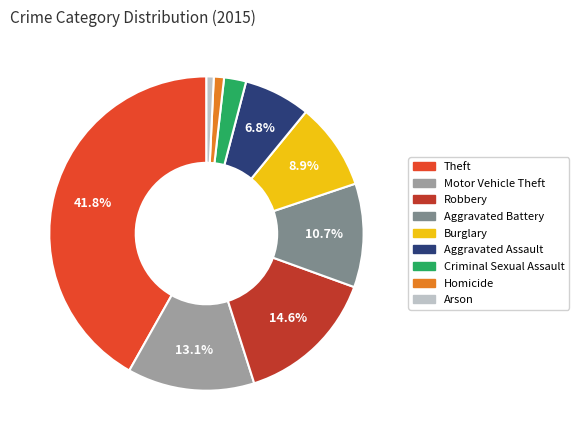

How many segments does this pie chart have?

9